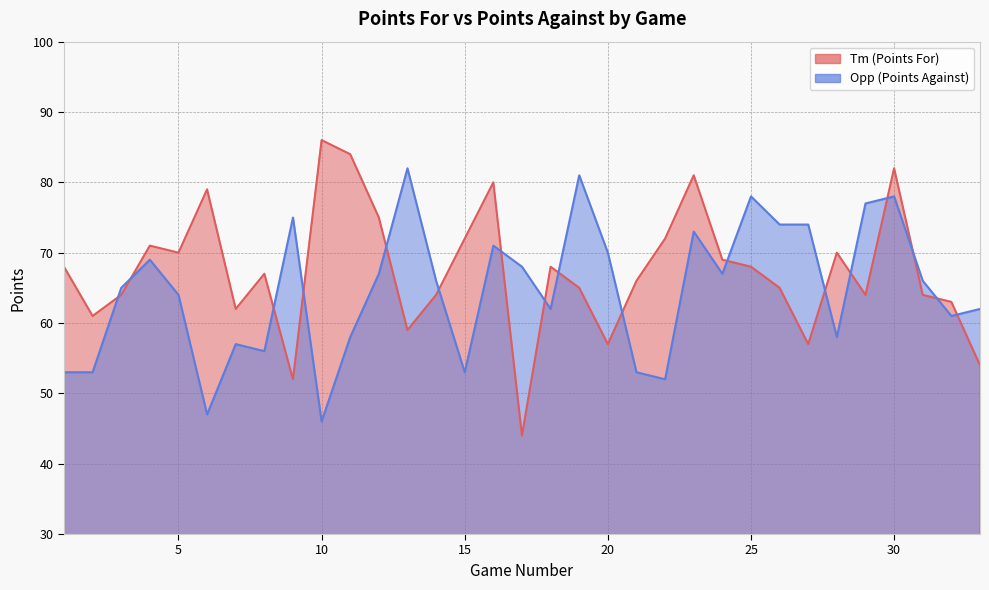

Which has a higher value, 33 or 28?

28